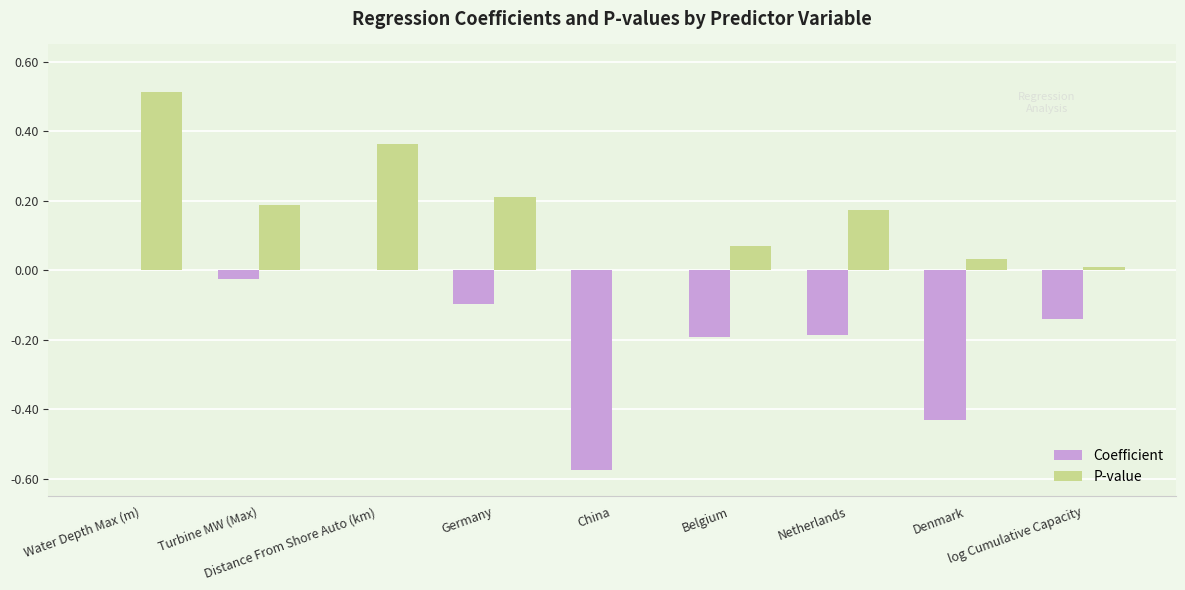

Which label corresponds to the largest value in the chart?

Water Depth Max (m)